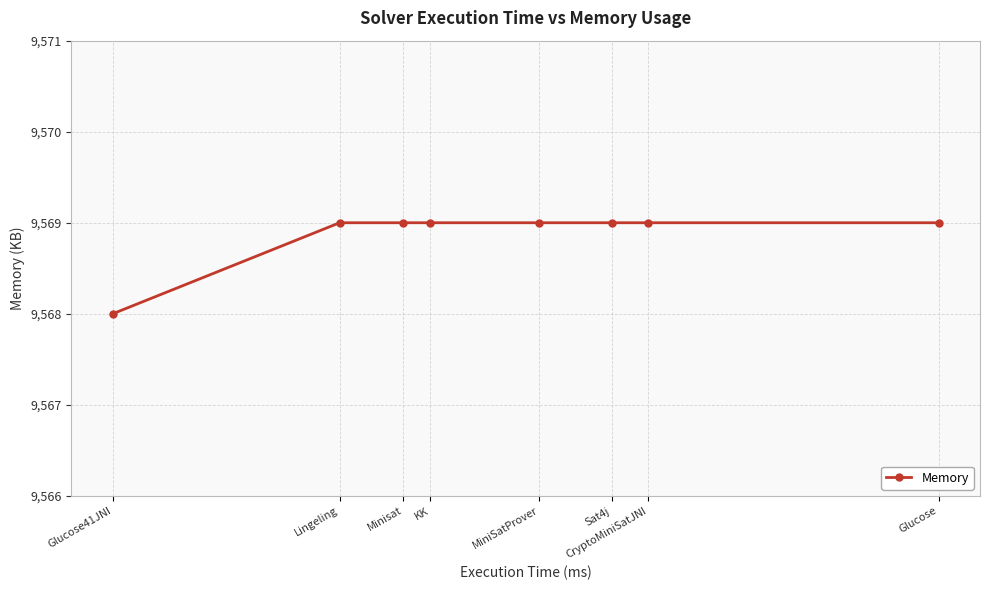

What is the ratio of the value at Sat4j to the value at Glucose41JNI?

1.0